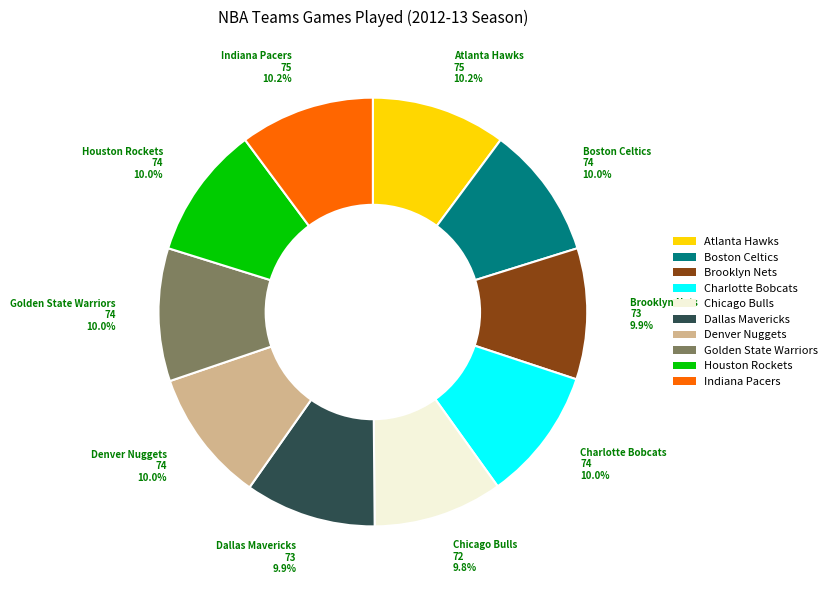

The Indiana Pacers slice represents 20% of the pie. True or false?

False